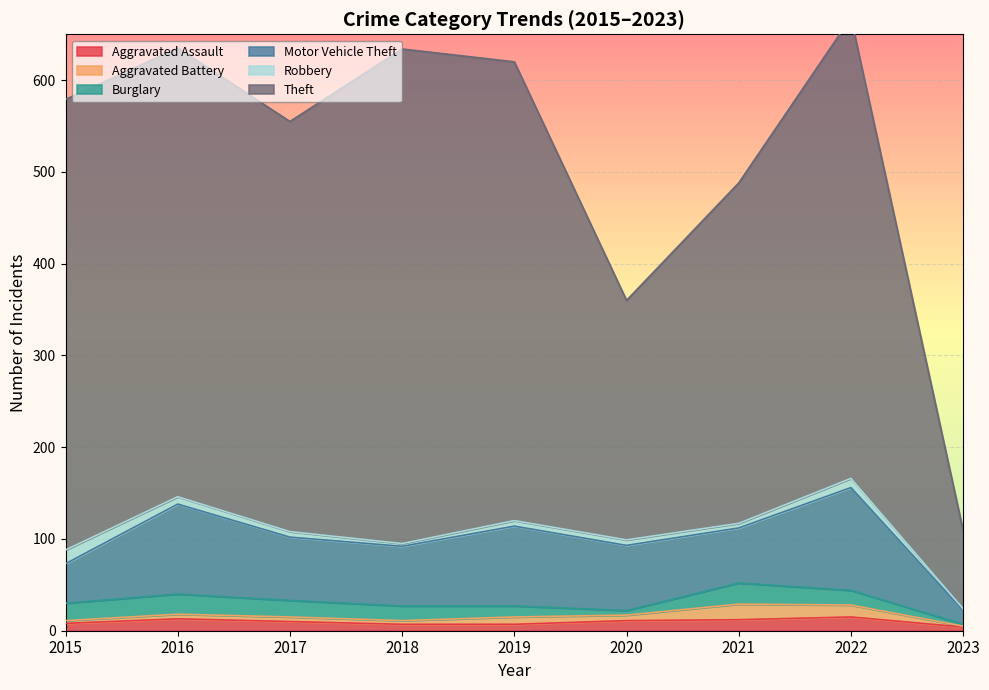

At how many categories does at least one series exceed 465?

5